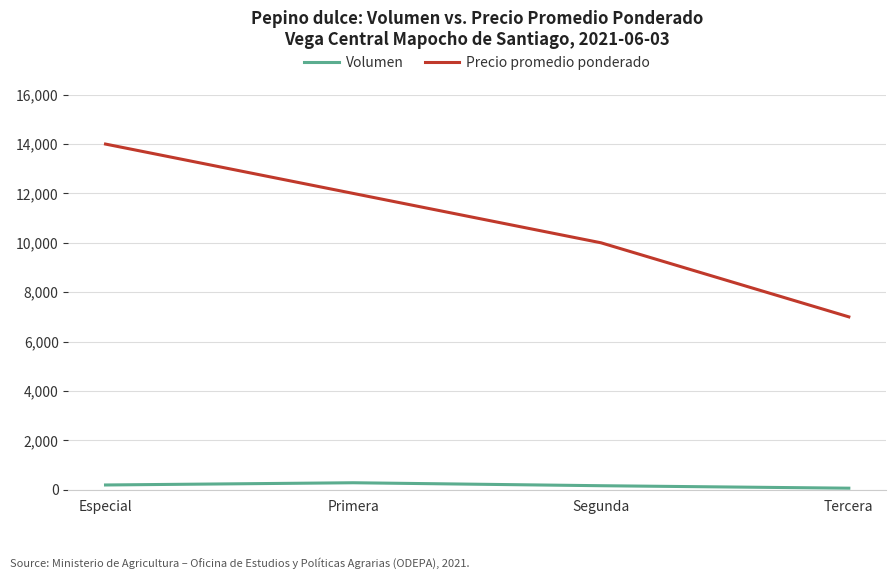

Does the chart display data point markers on the line(s)?

Yes